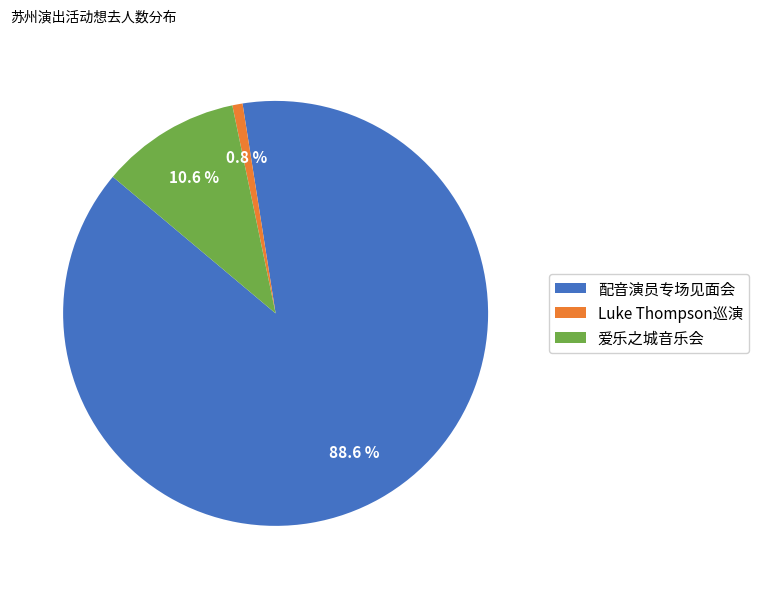

Is there any slice that represents more than half of the pie?

Yes